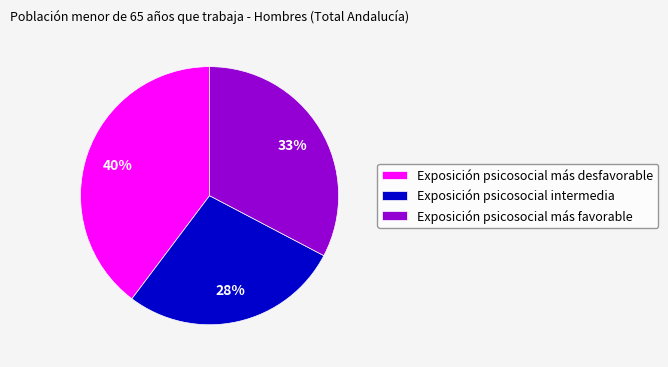

Combined, do Exposición psicosocial más desfavorable and Exposición psicosocial intermedia account for over 50%?

Yes